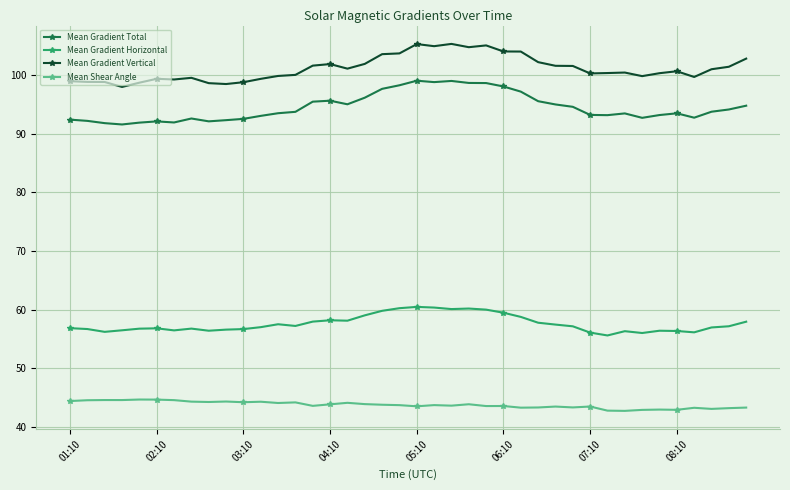

What is the average value of the Mean Gradient Total series?

94.5